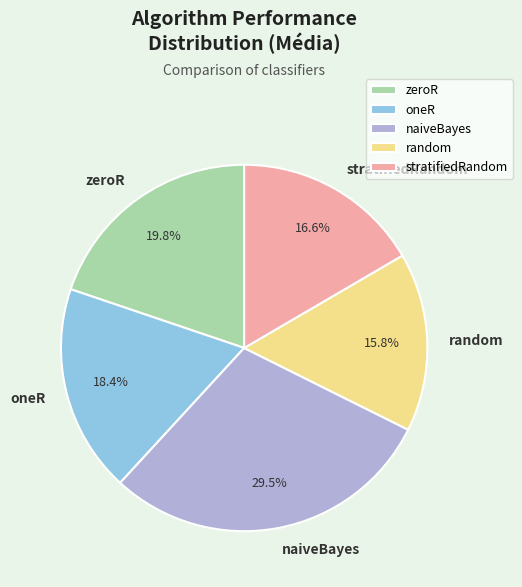

How many slices are in this pie chart?

5